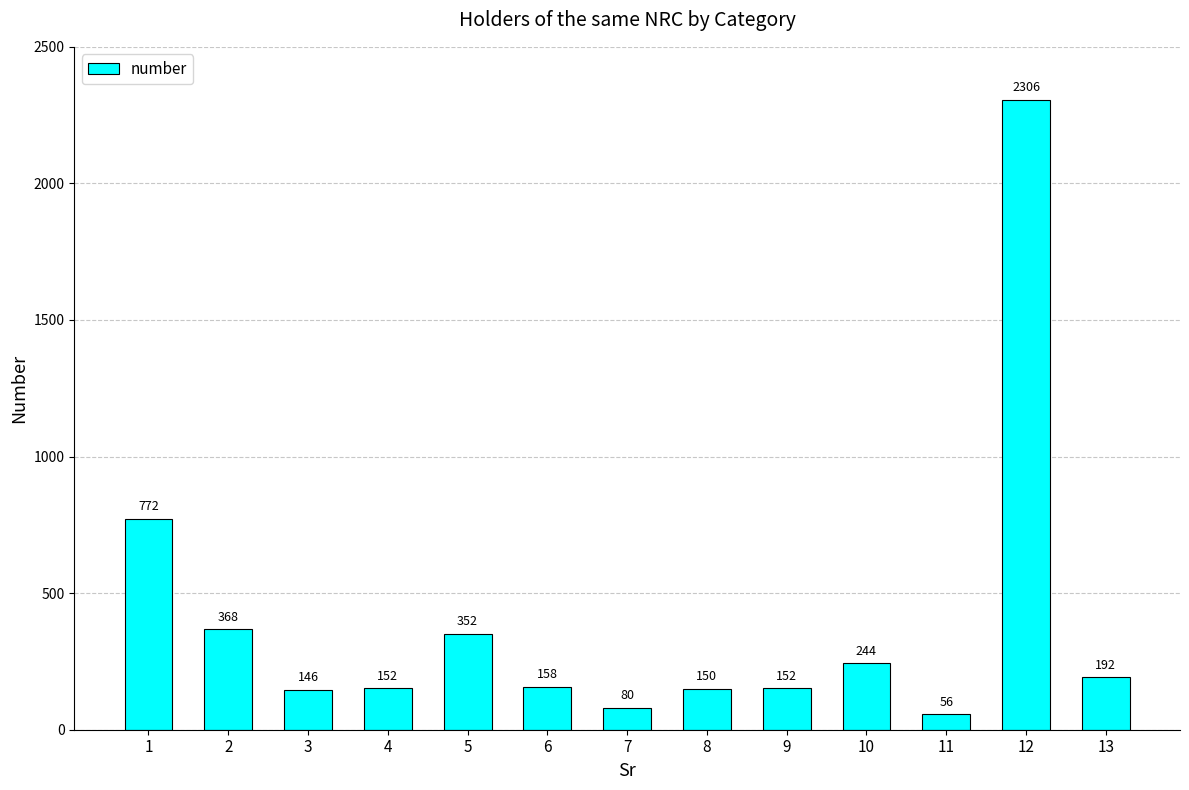

Where is the data nearest to the value 1181?

1